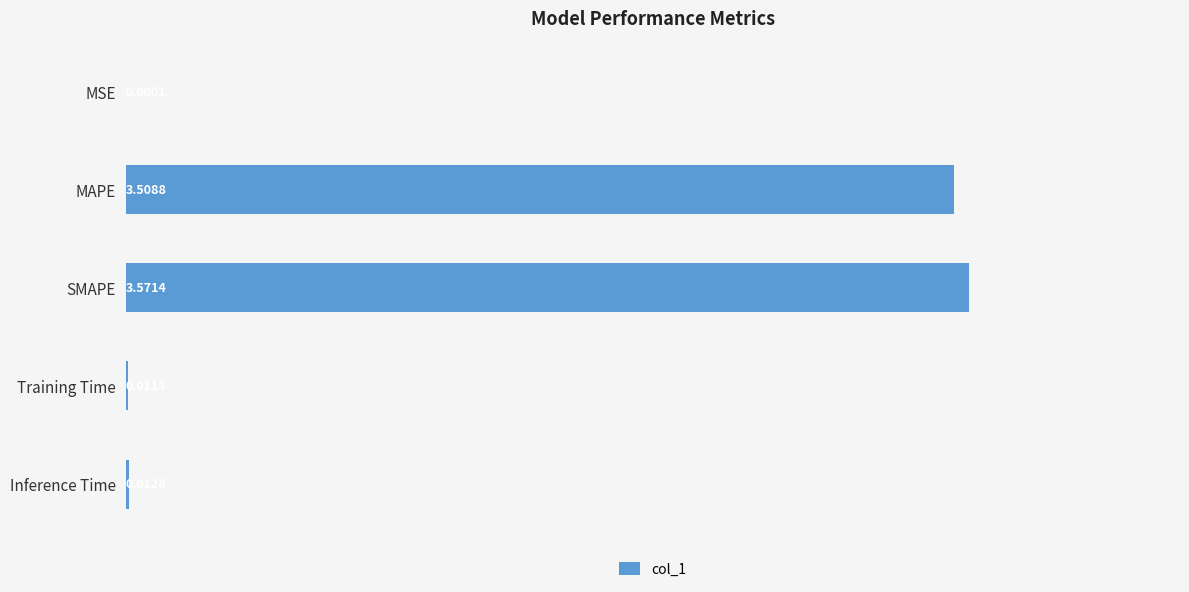

How many series are shown in this chart?

1